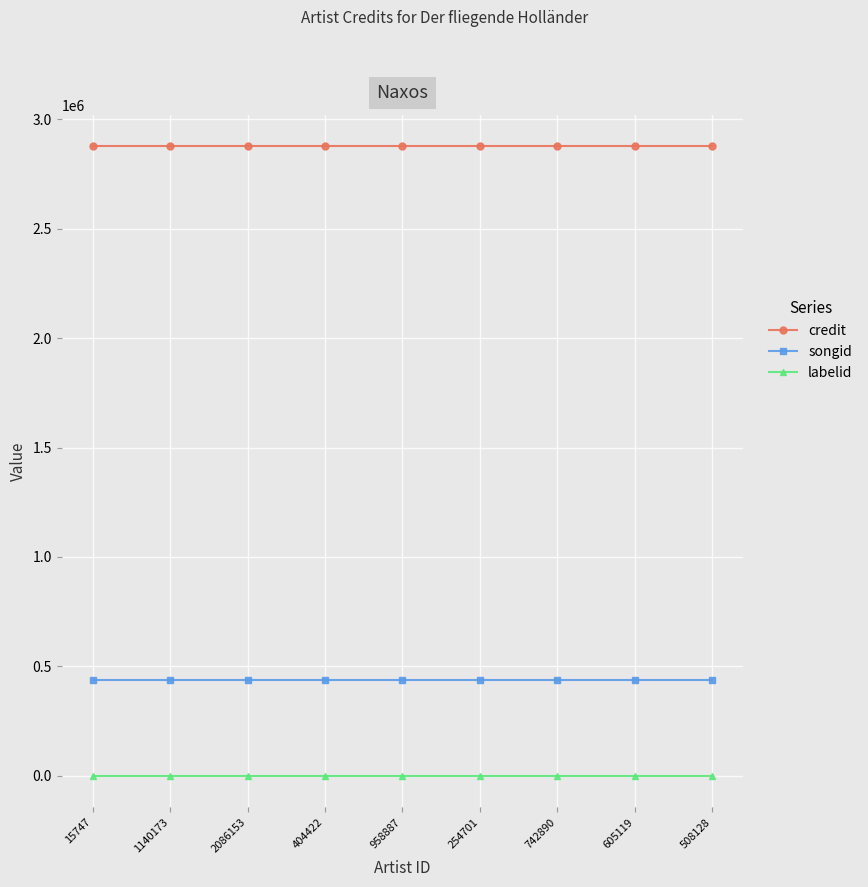

The songid series shows 437094 at 254701. True or false?

True